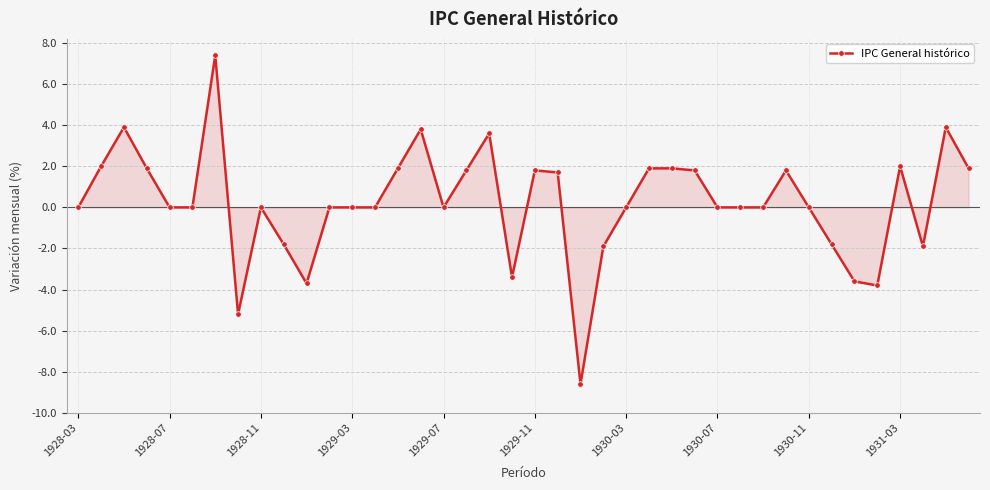

What is the value of the 37th point from the left?

2.0